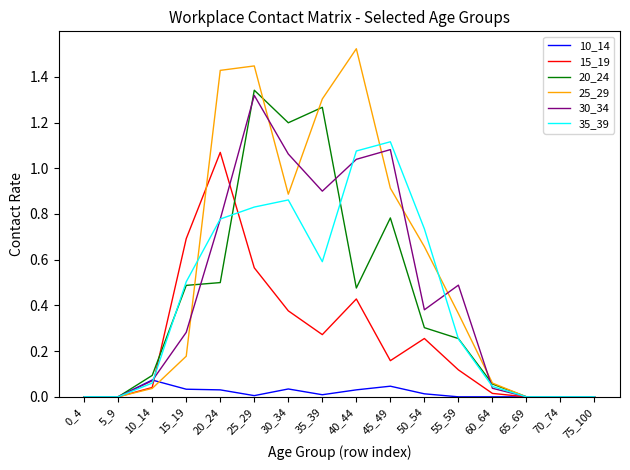

Is the value of 10_14 at 10_14 greater than the value of 15_19 at 30_34?

No